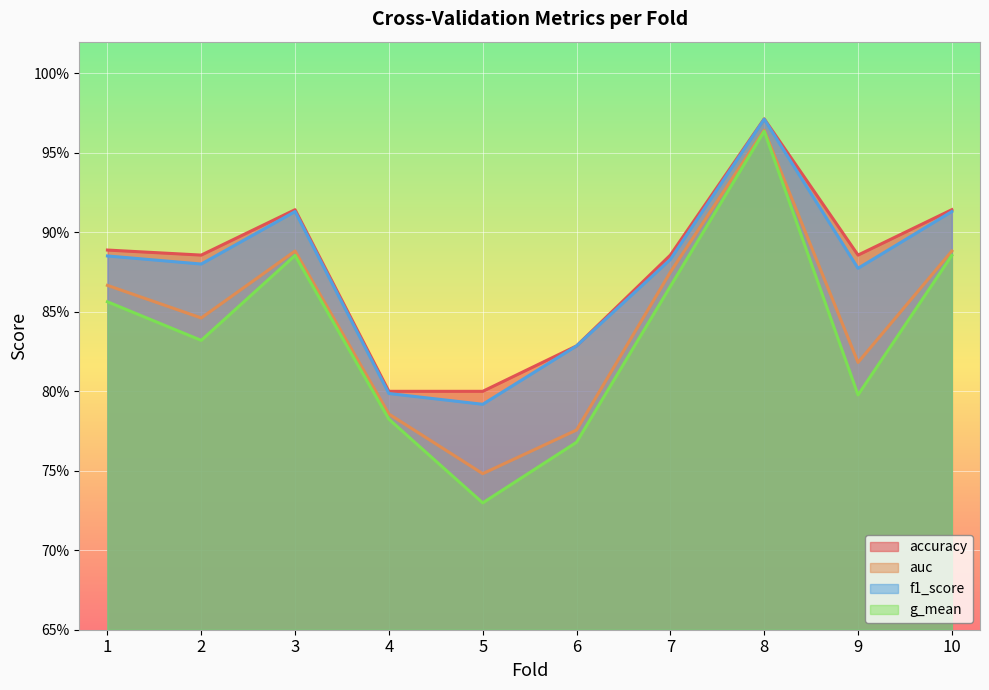

What is the smallest value displayed?

0.7